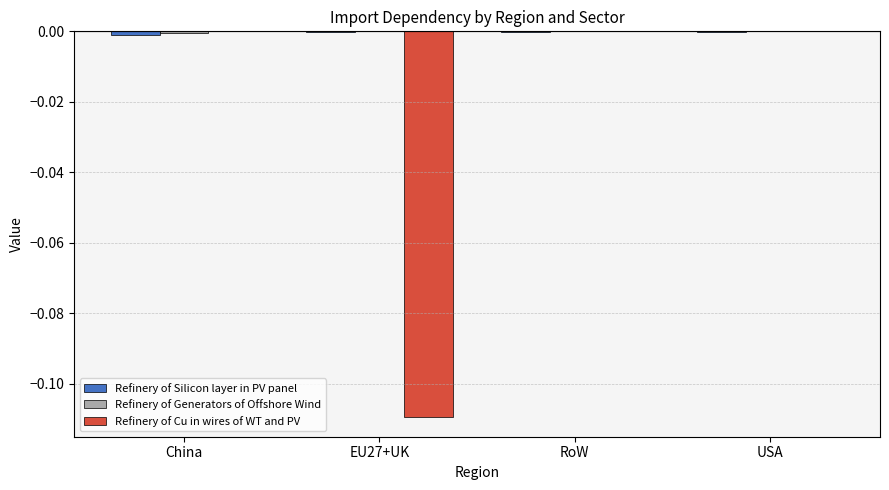

The Refinery of Cu in wires of WT and PV series shows 0.0 at RoW. True or false?

True